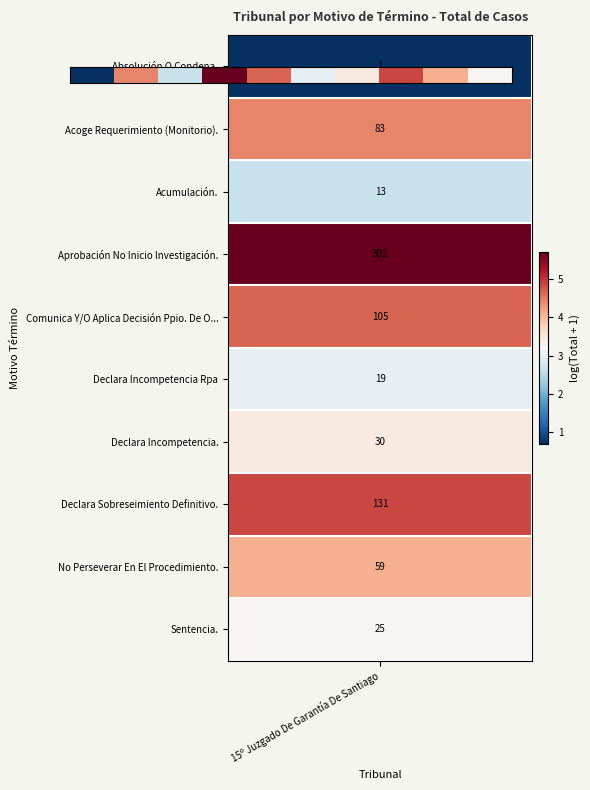

Which category has the lowest value across all series?

15º Juzgado De Garantía De Santiago